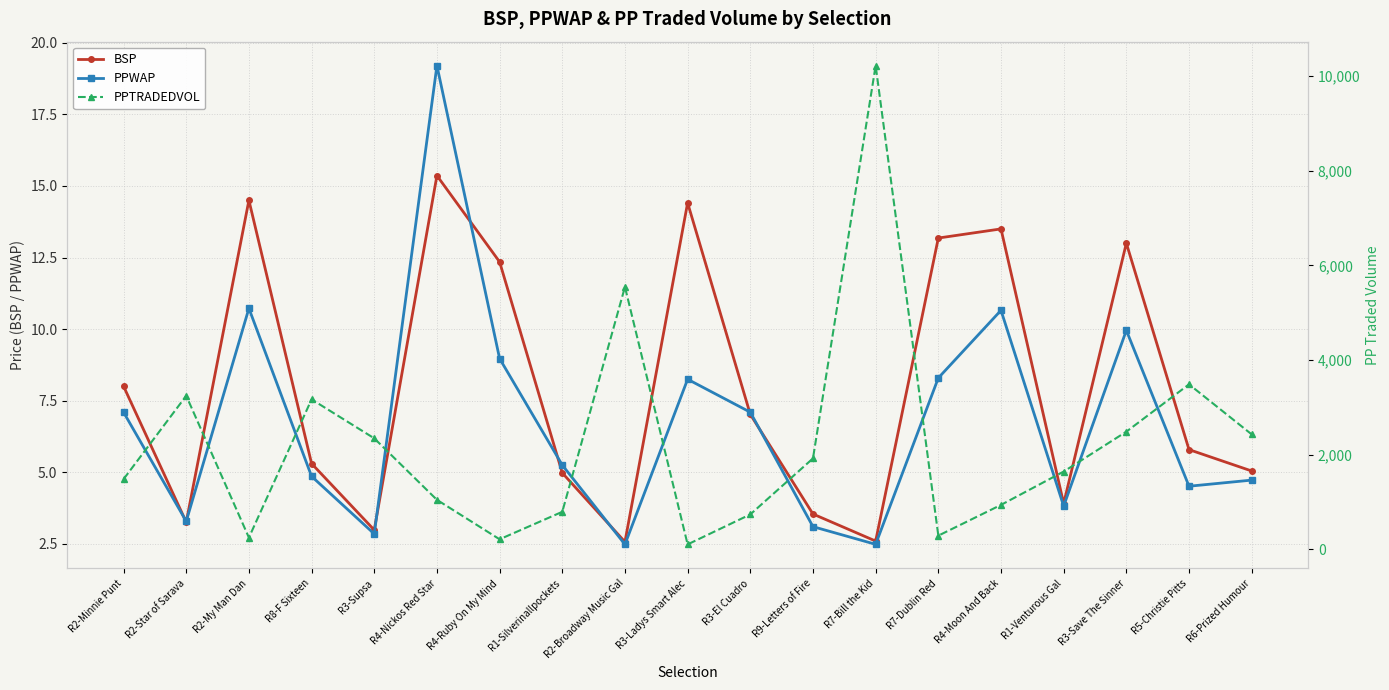

At which category does BSP reach its first local valley?

R2-Star of Sarava